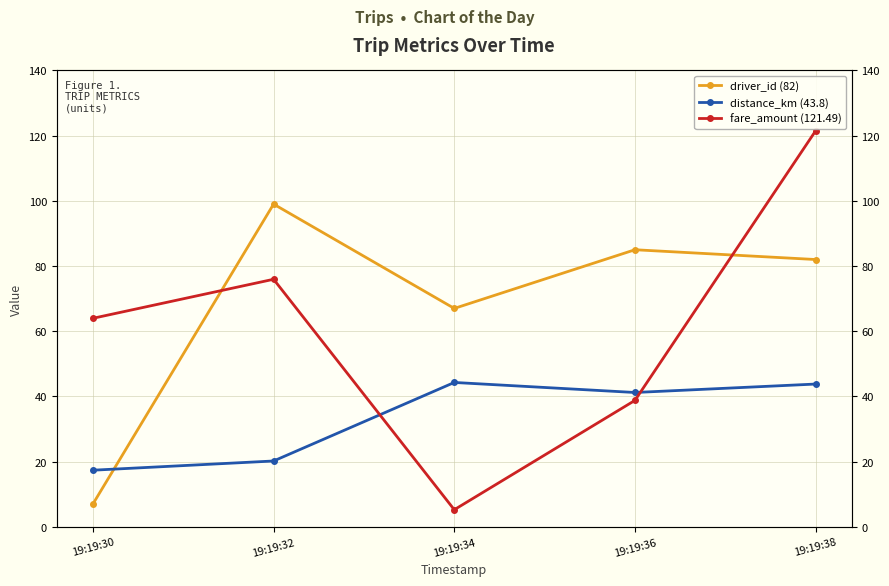

What are all the series names shown in the legend?

driver_id (82), distance_km (43.8), fare_amount (121.49)